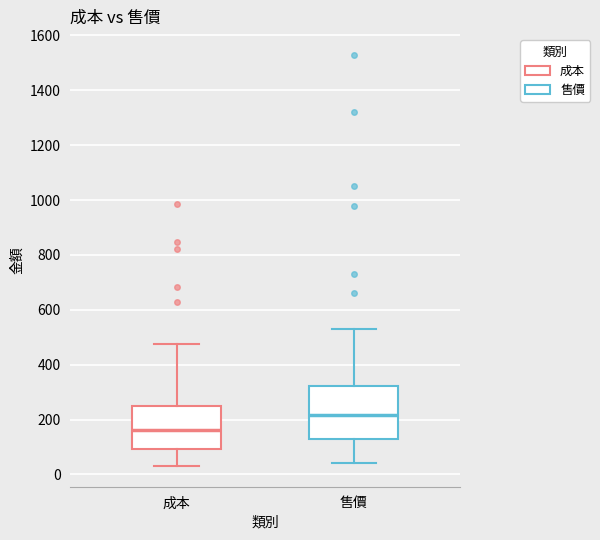

Reading left to right, transcribe this box plot: for each box, give where its median line is, the range the box spans, and where its two whiskers end, as read against the y-axis. The values are not printed on the chart, so give them approximately, as read against the axis.

成本: median 160, box 100 to 240, whiskers 20 to 480
售價: median 220, box 120 to 320, whiskers 40 to 540